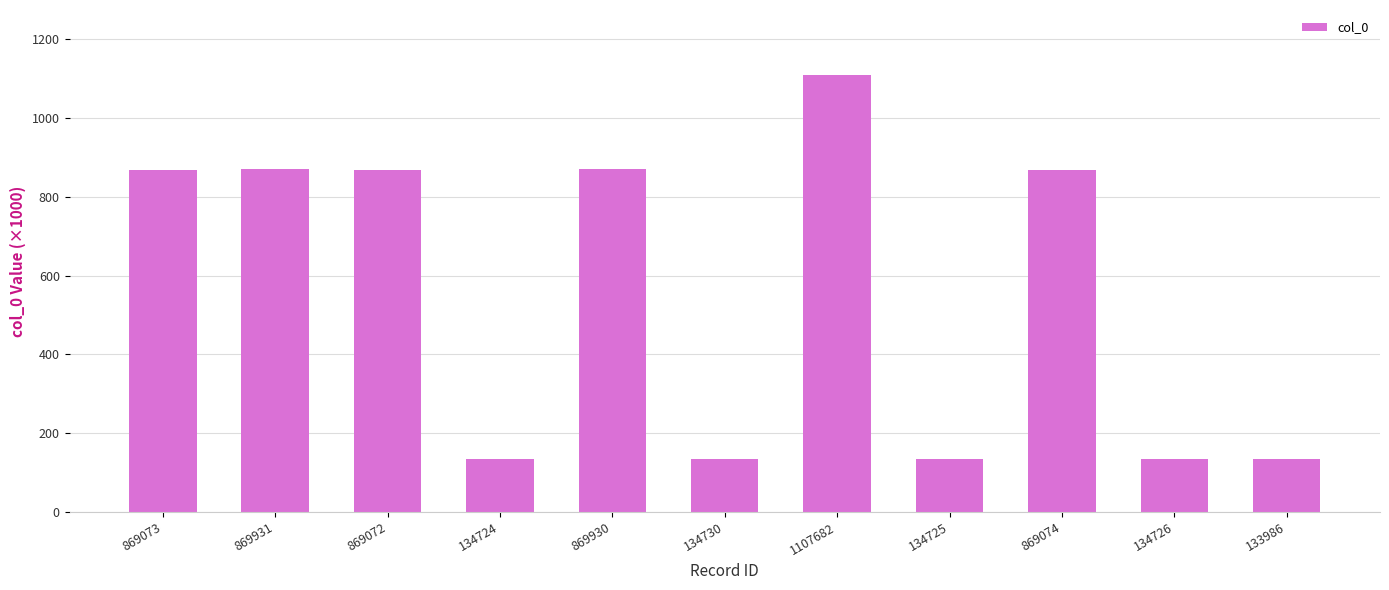

What is the average value?

557.1